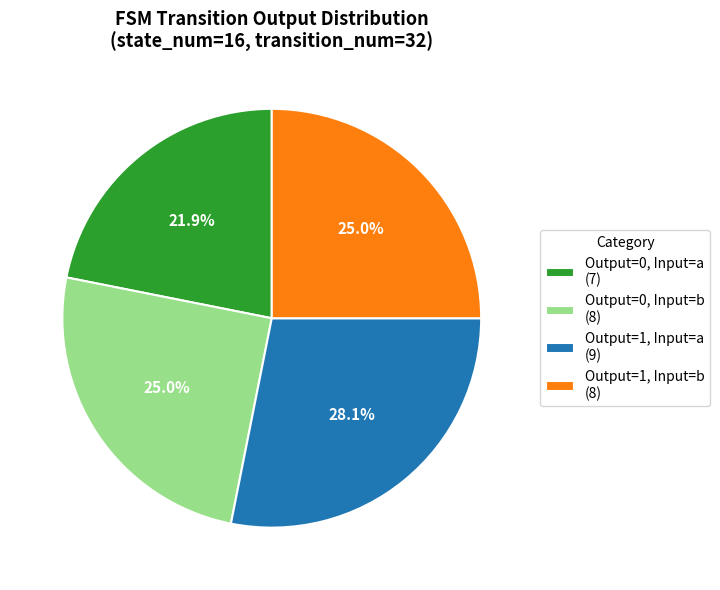

What percentage do Output=0, Input=a (7) and Output=1, Input=b (8) together represent?

46.9%